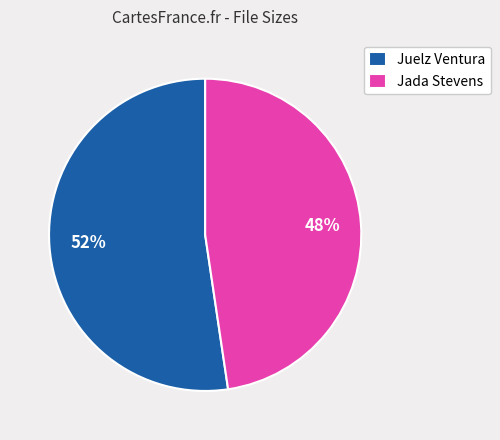

Approximately how many times larger is the value at Juelz Ventura compared to Jada Stevens?

1.1